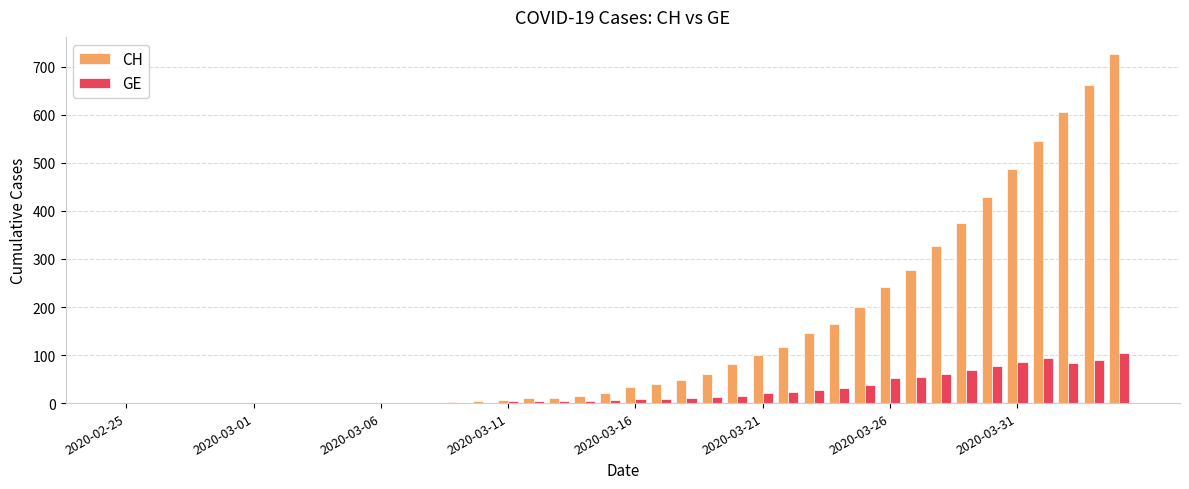

What is the maximum value for CH?

726